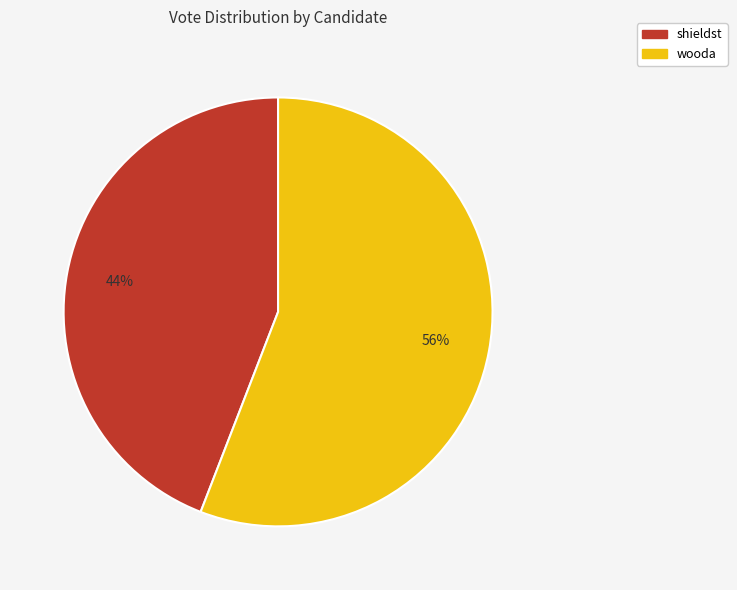

Between wooda and shieldst, which is larger?

wooda